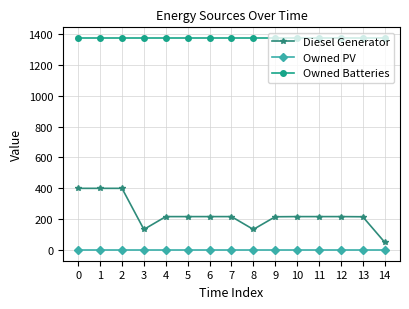

Does the chart display data point markers on the line(s)?

Yes